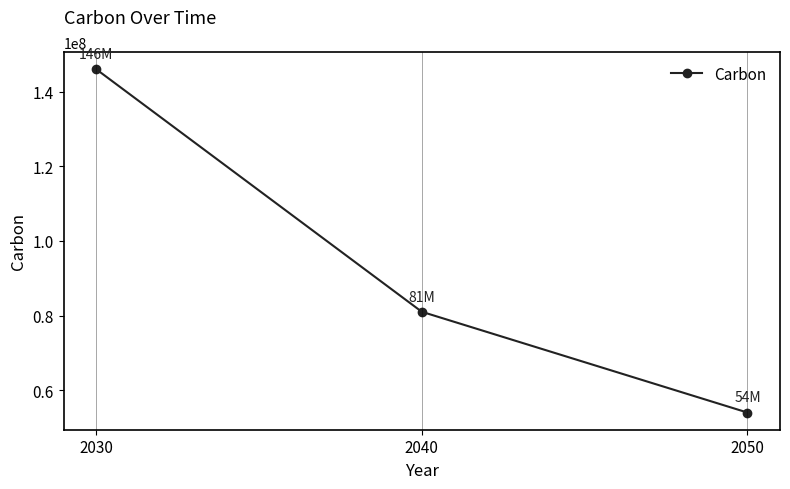

The chart shows a value of 54000000 at 2050. True or false?

True